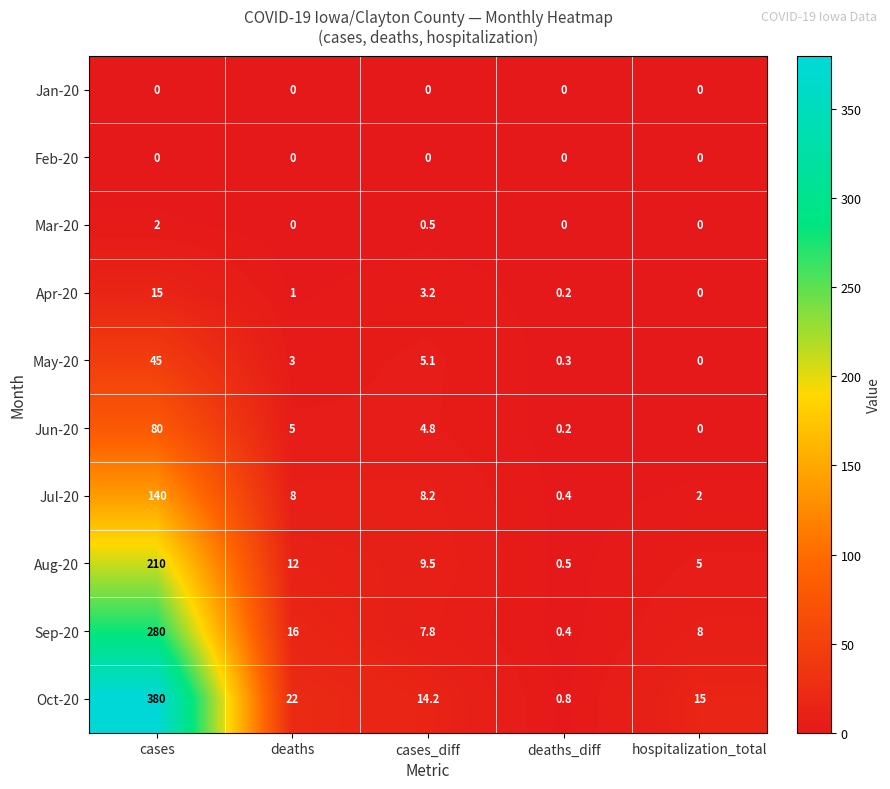

What is the sum of all Oct-20 values?

432.0